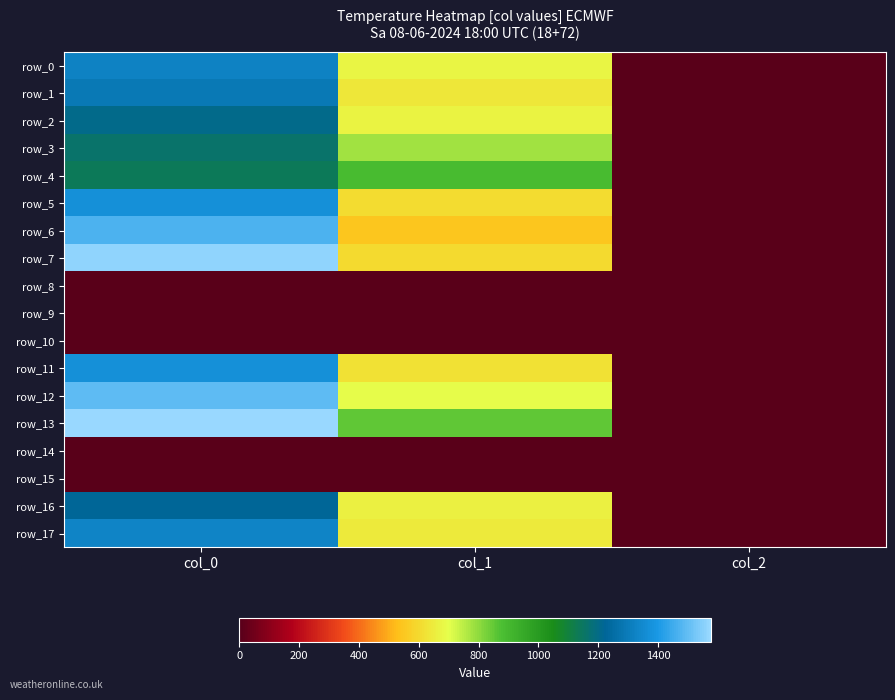

What is the total value across all series at col_0?

17520.0